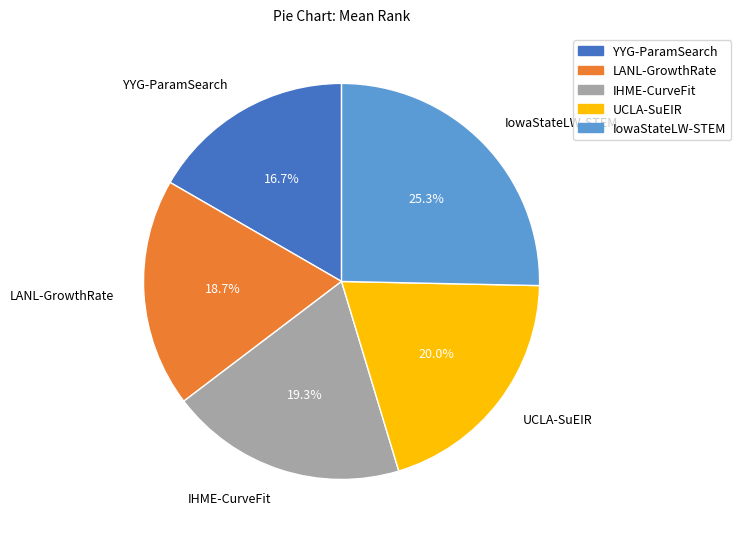

To the nearest percent, what percentage of the pie is IHME-CurveFit?

19%